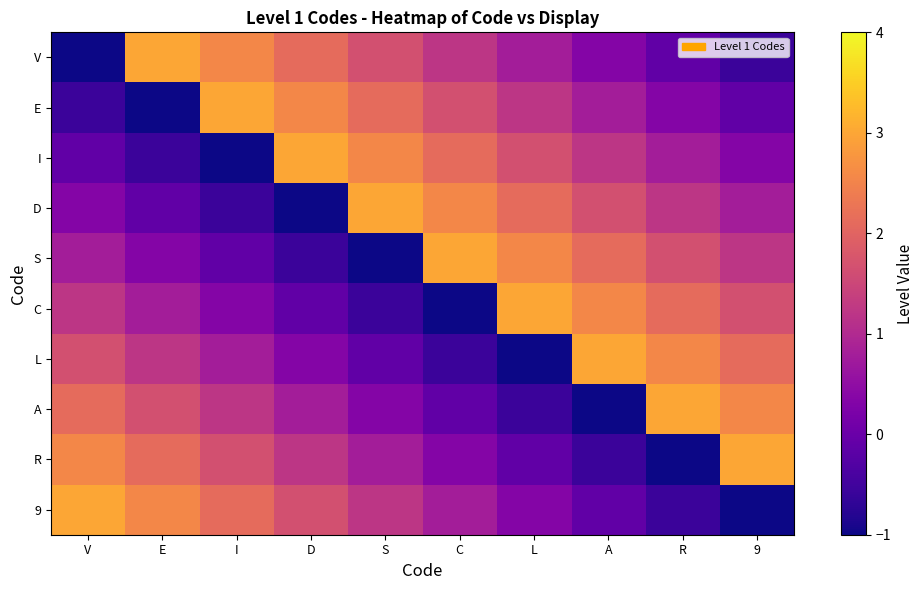

At how many categories does at least one series exceed 1?

10